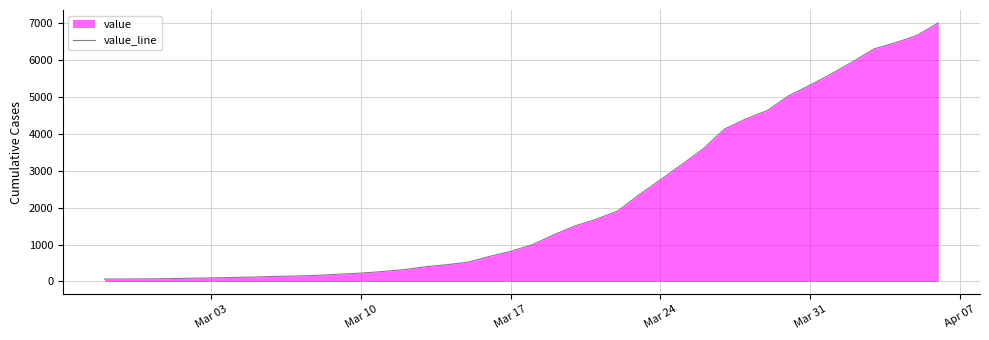

Reading left to right, extract all data points from this chart.

64	68	69	76	87	95	108	119	138	146	167	197	226	269	320	398	452	523	677	816	993	1261	1504	1686	1909	2345	2754	3168	3593	4130	4404	4630	5030	5319	5624	5954	6303	6468	6666	7004